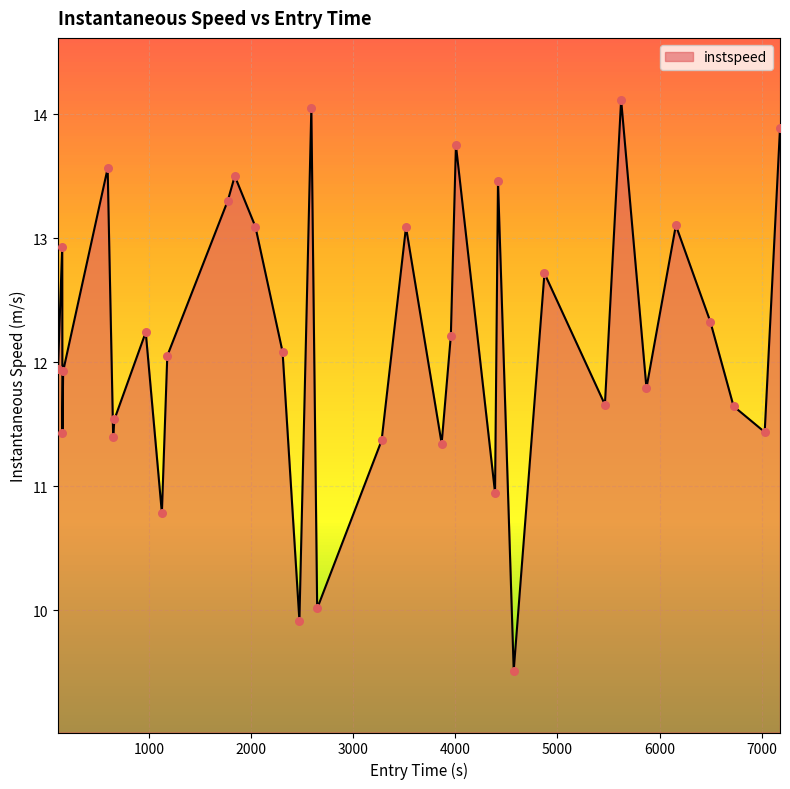

What is the maximum value shown in the chart?

14.1